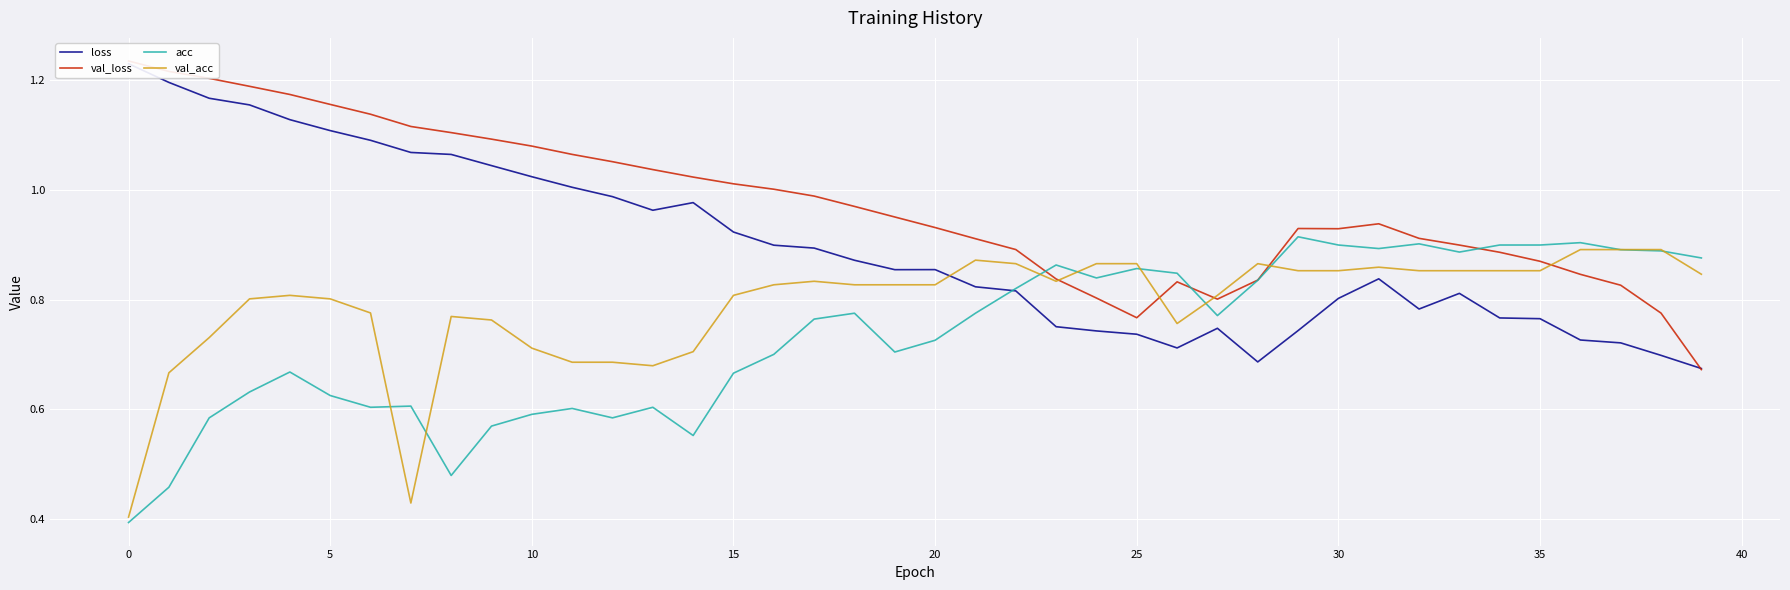

List the series in order of their peak value, lowest first.

val_acc, acc, loss, val_loss